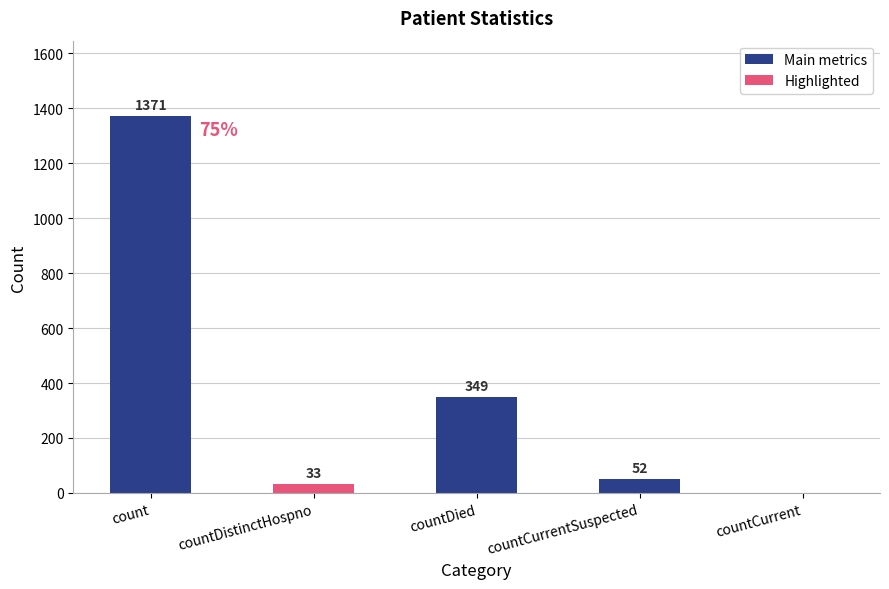

Count the number of categories in the chart.

5